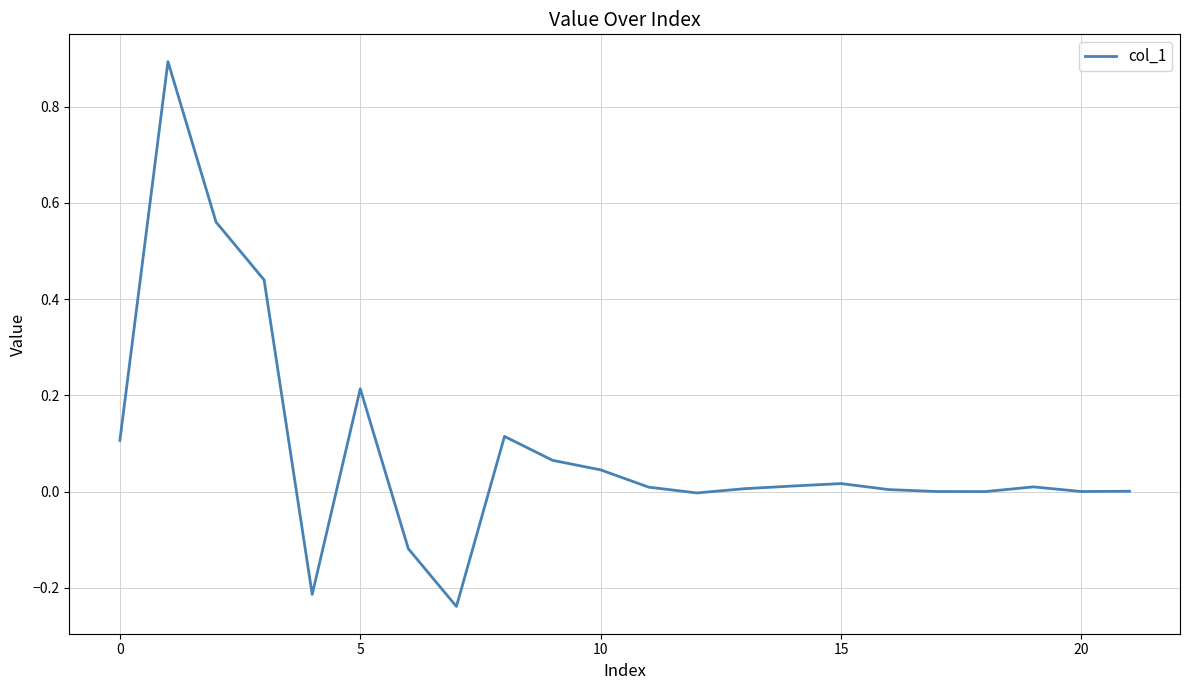

What is the maximum value shown in the chart?

0.9